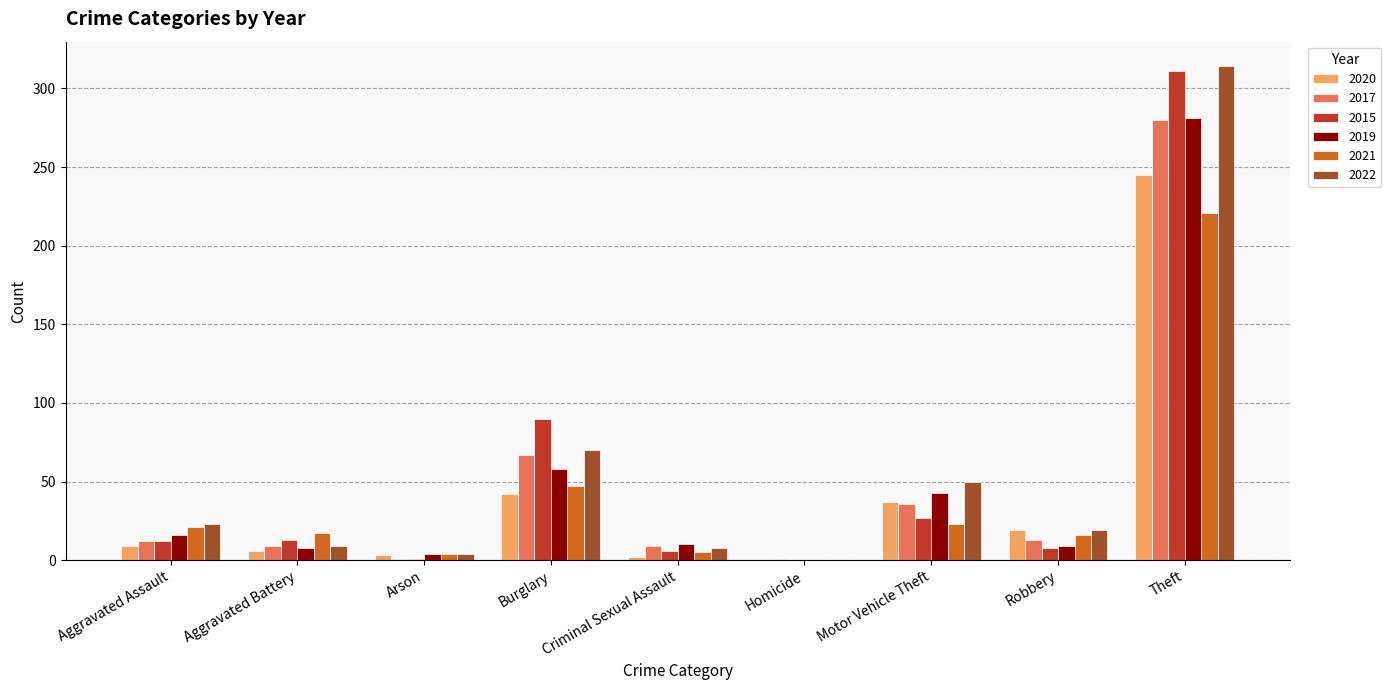

Which category has the highest value across all series?

Theft